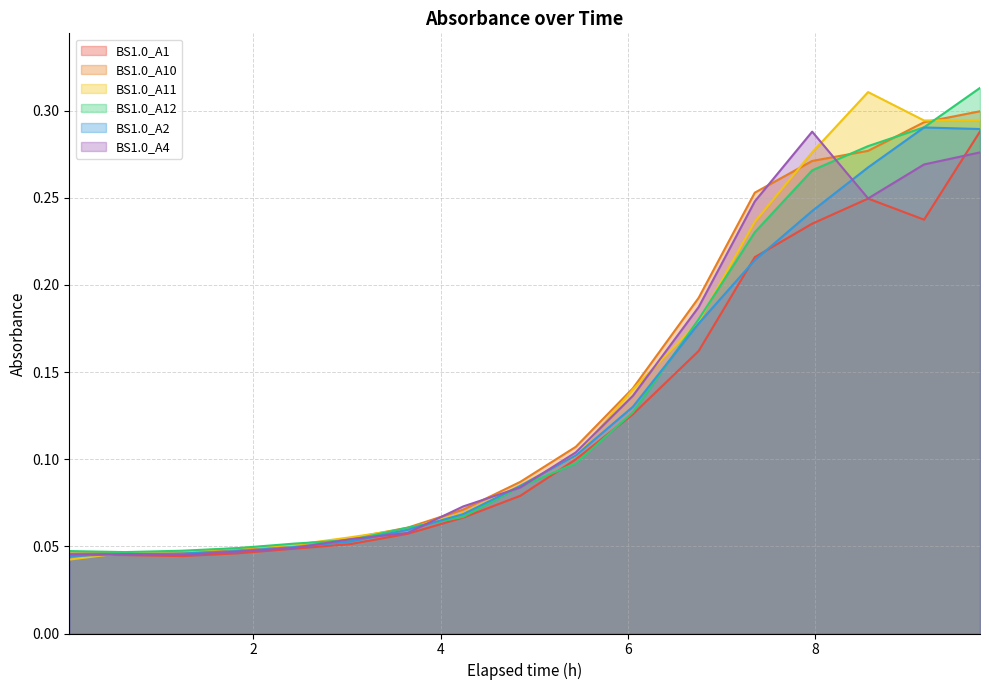

Rank the series by their maximum value, from lowest to highest.

BS1.0_A4, BS1.0_A1, BS1.0_A2, BS1.0_A10, BS1.0_A11, BS1.0_A12